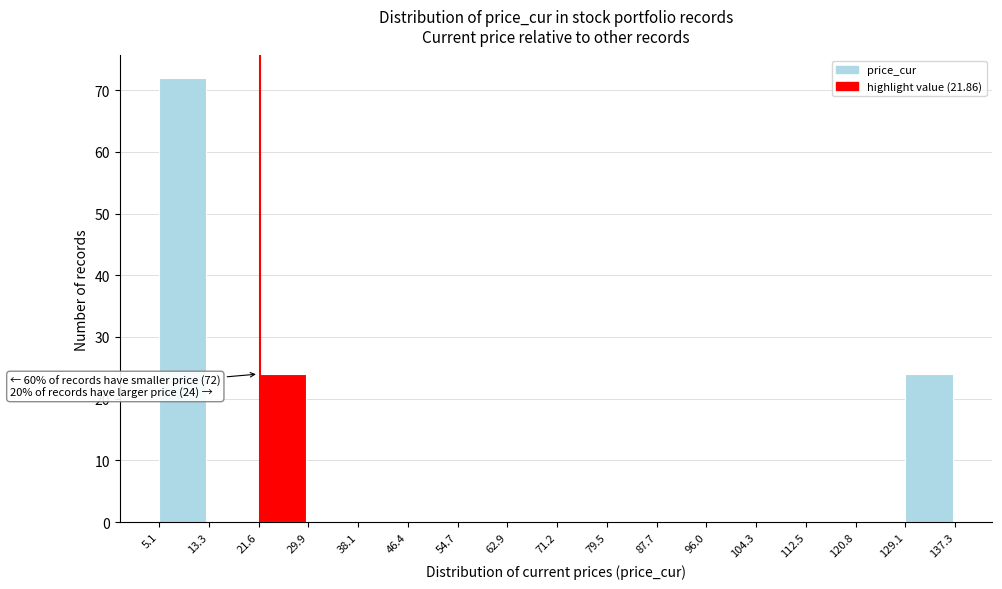

Which range on the x-axis has the tallest bar?

5.1 to 13.3